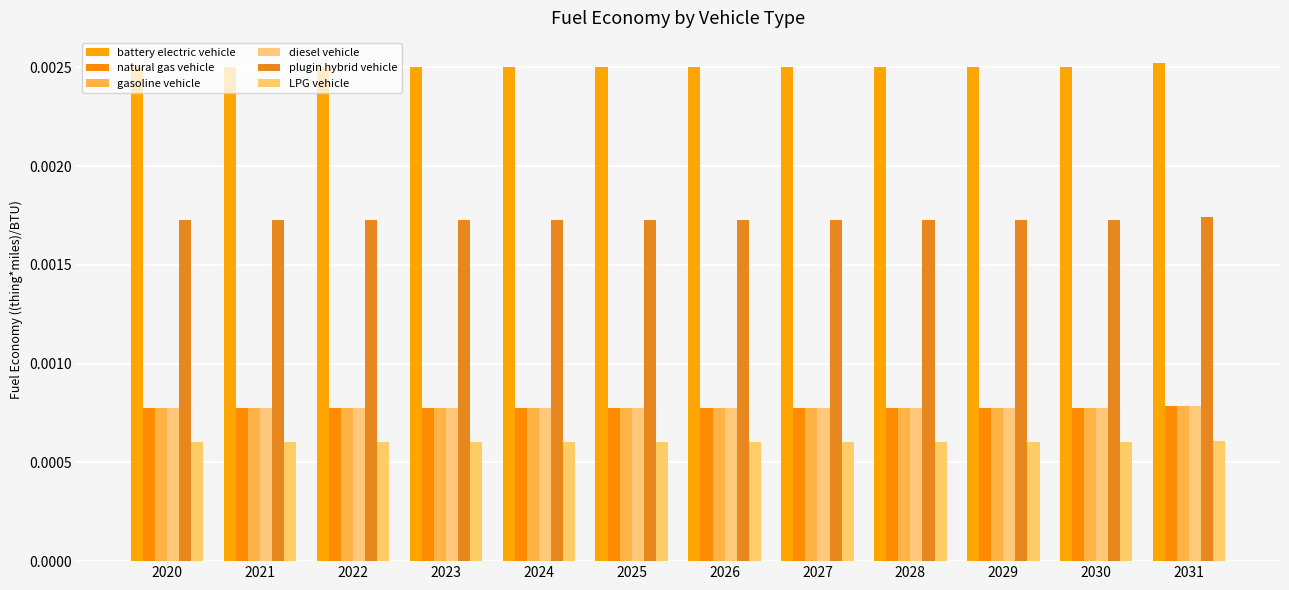

Are the bars grouped side by side (vs. stacked)?

Yes